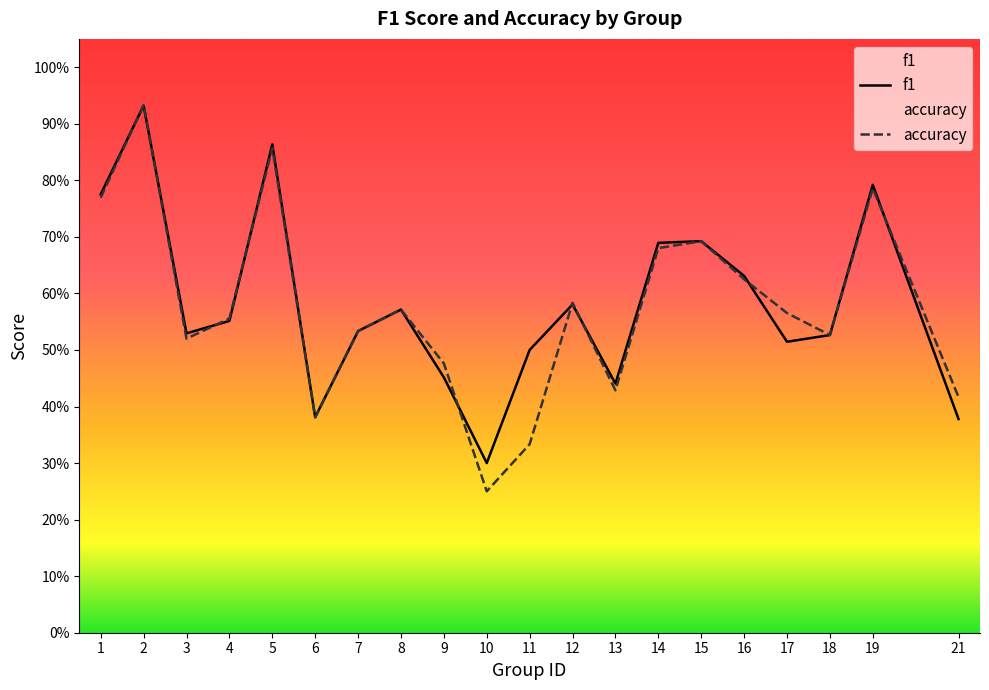

What is the value of the accuracy point at the 19th from the left?

0.8